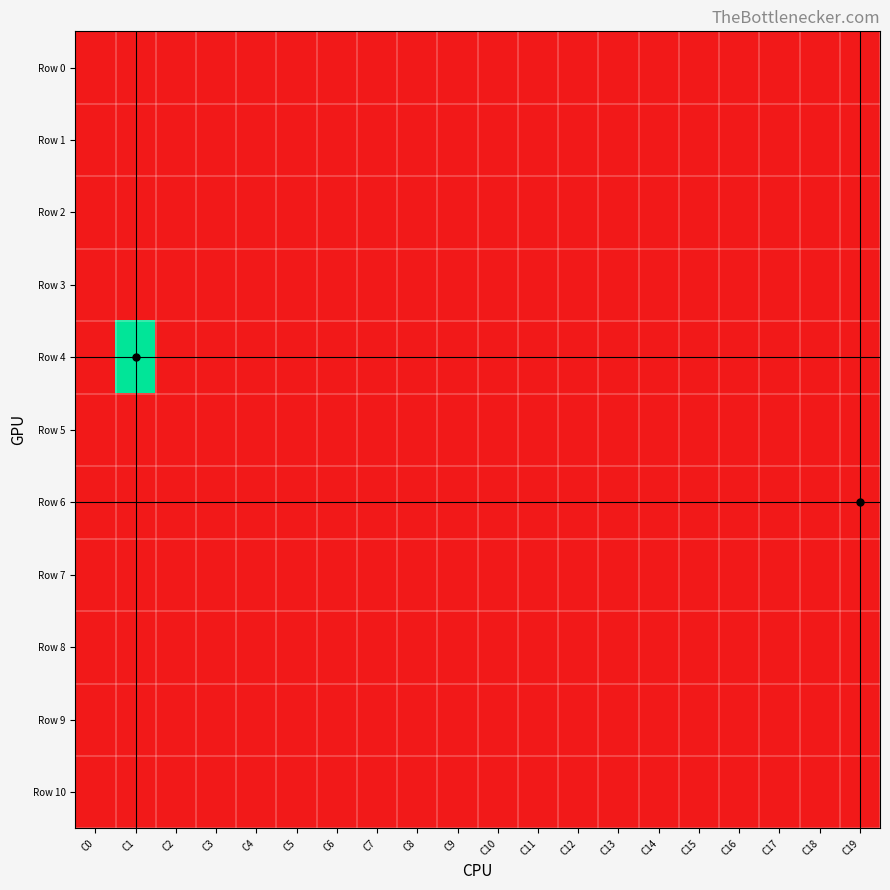

Which series has the largest total across all categories?

Row 6